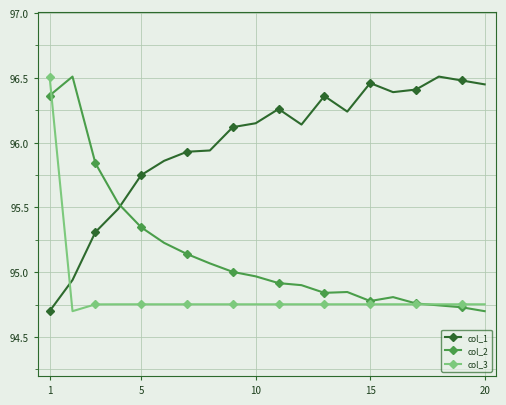

Rank the series by their average value, from lowest to highest.

col_3, col_2, col_1